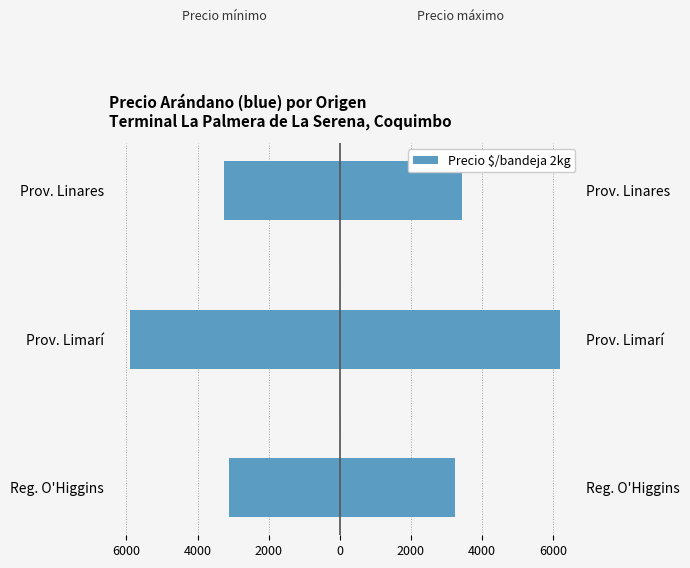

True or false: Precio mínimo has a value of -5896 at Prov. Limarí.

True